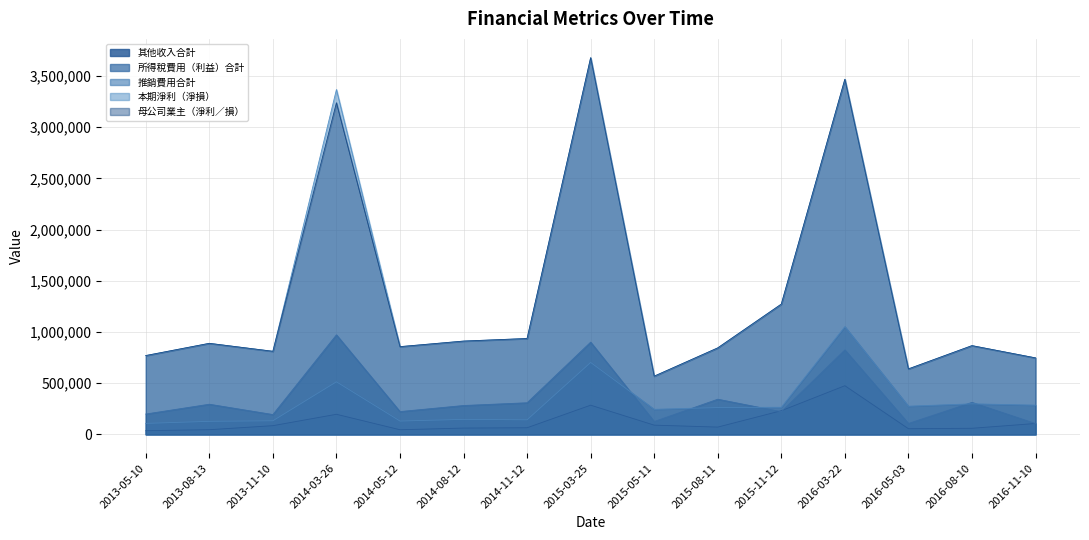

What is the total value across all series at 2013-11-10?

2031921